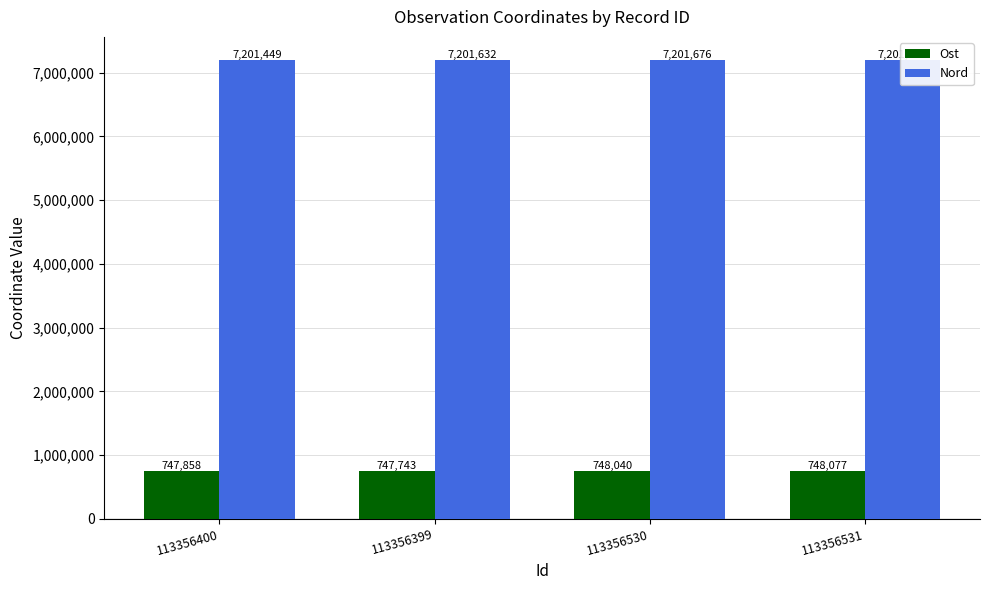

True or false: Ost has a value of 747858 at 113356400.

True